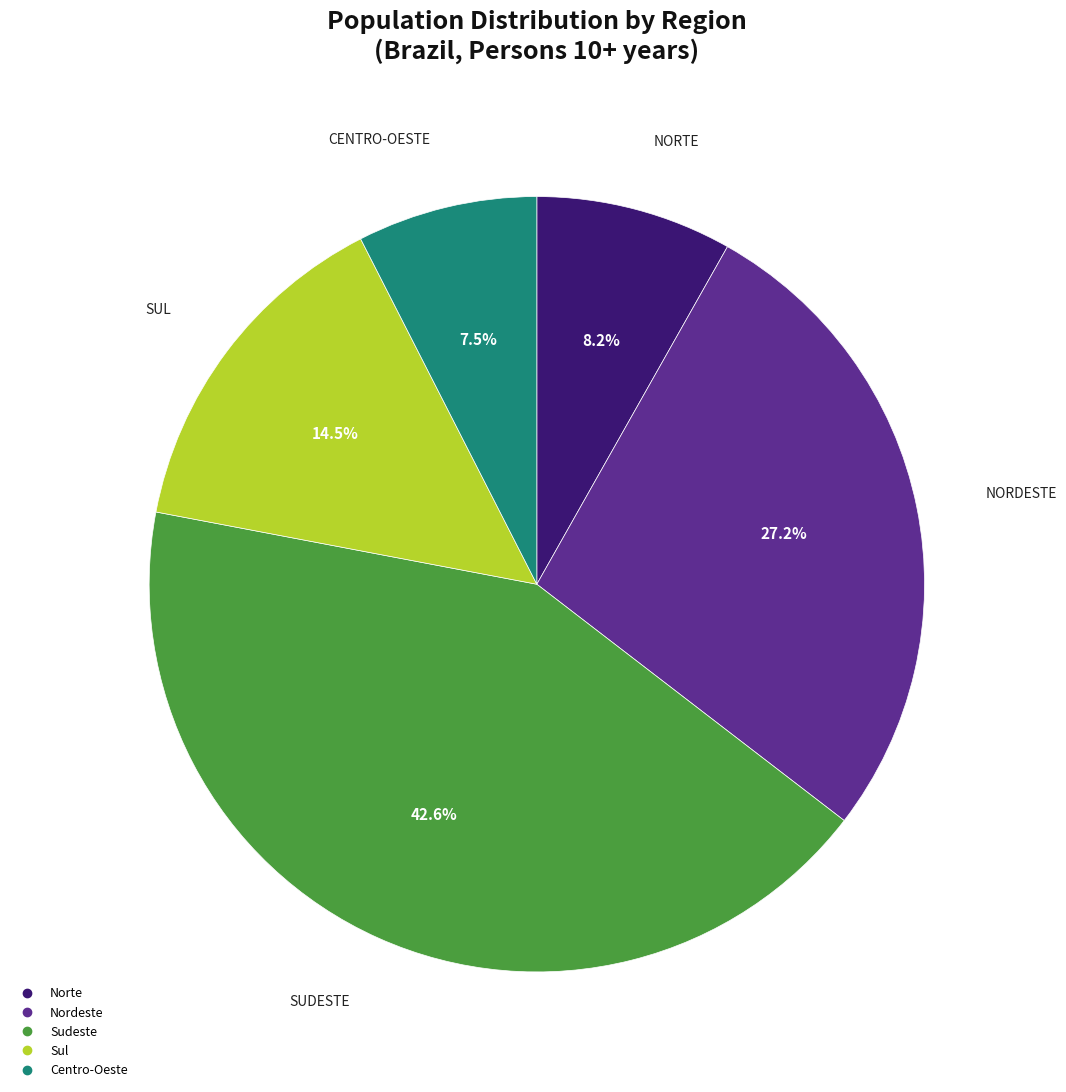

To the nearest percent, what is the difference between the Sul and Norte slice percentages?

6%